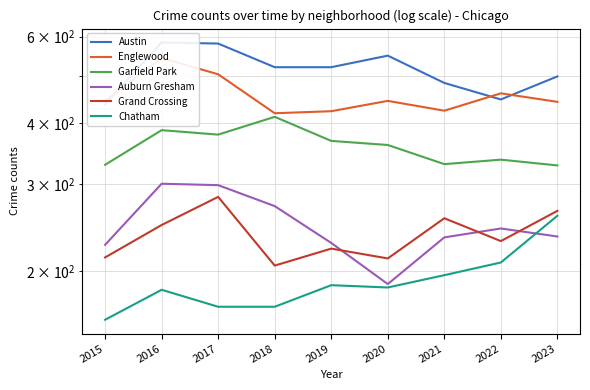

True or false: Austin has more than 2 interior local peaks.

False